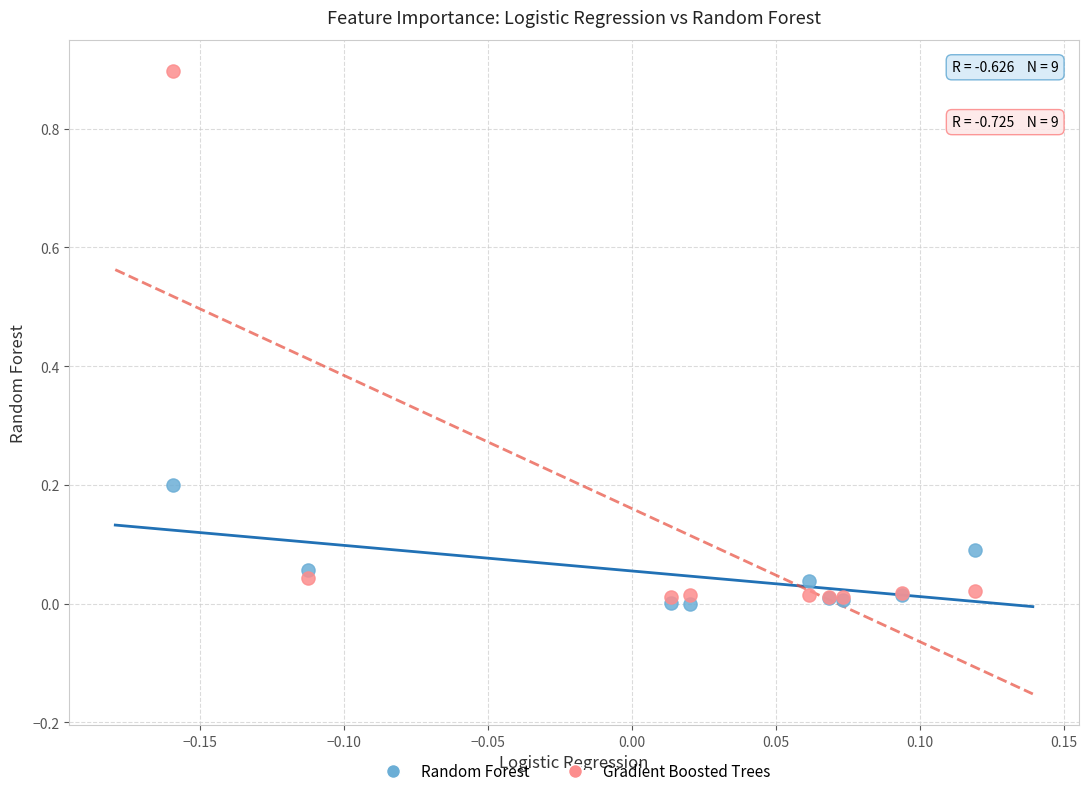

What are all the series names shown in the legend?

Random Forest, Gradient Boosted Trees